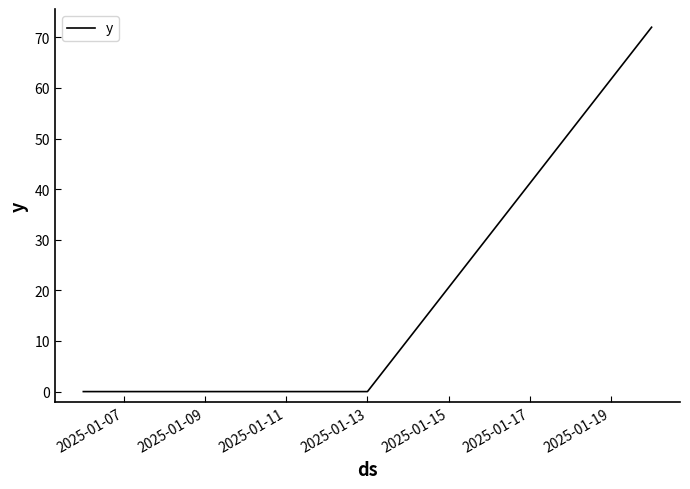

What is the difference between the maximum and minimum values?

72